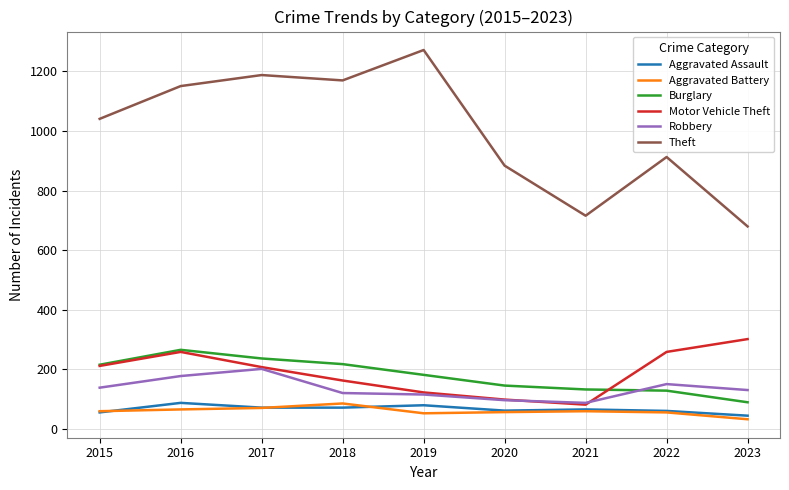

How many interior local valleys does the Motor Vehicle Theft series have?

1